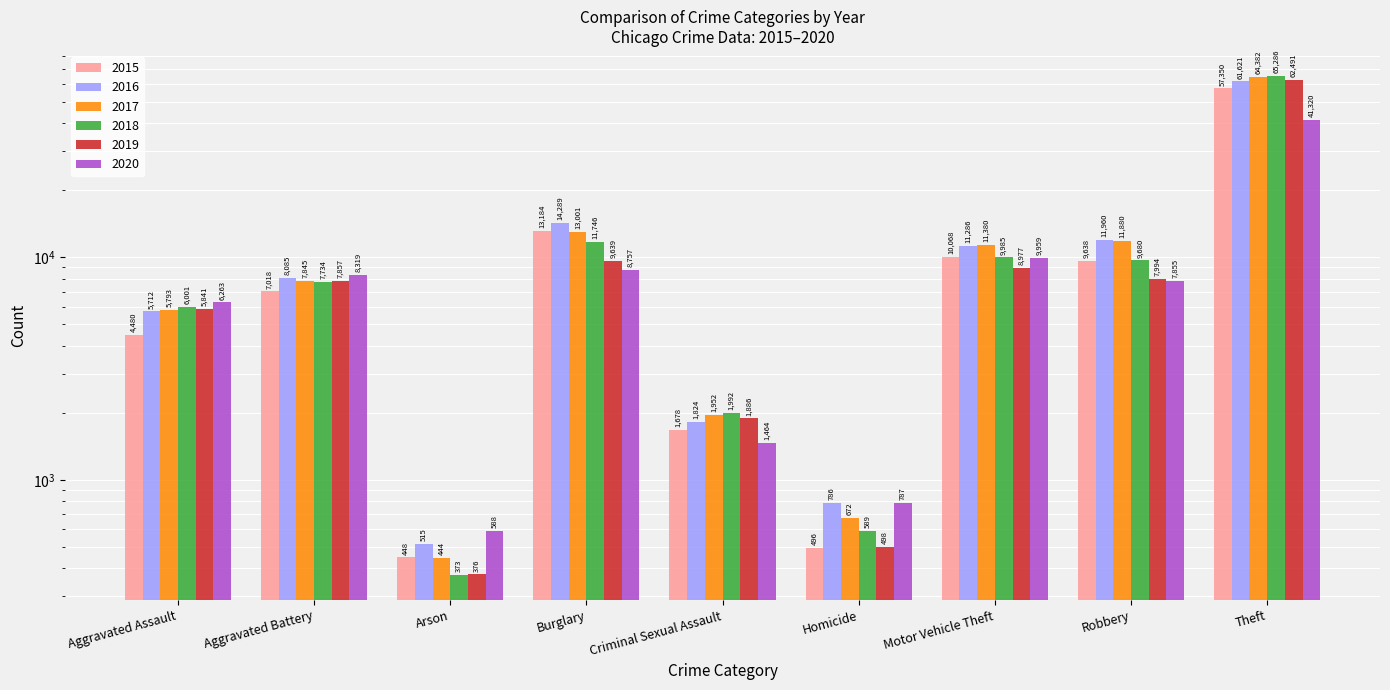

At Aggravated Battery, list the series in order from largest to smallest.

2020, 2016, 2019, 2017, 2018, 2015